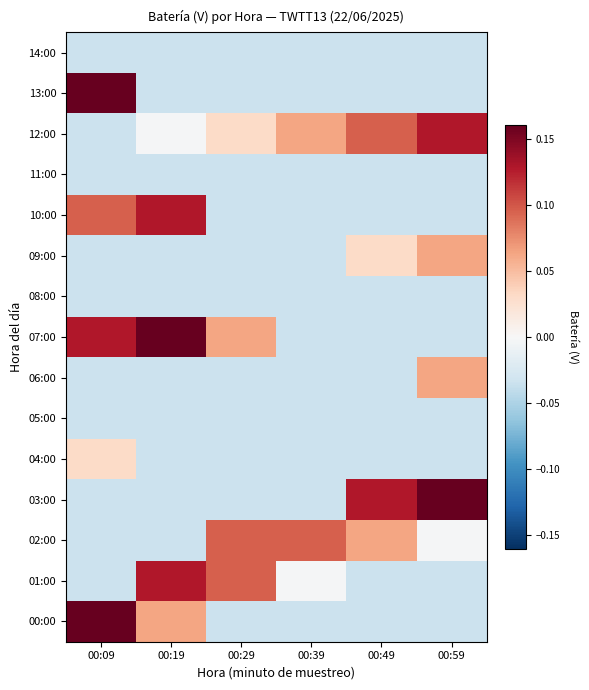

Reading left to right, list all the values displayed in this chart.

00:00: 00:09=0.2	00:19=0.1	00:29=-0.0	00:39=-0.0	00:49=-0.0	00:59=-0.0
01:00: 00:09=-0.0	00:19=0.1	00:29=0.1	00:39=-0.0	00:49=-0.0	00:59=-0.0
02:00: 00:09=-0.0	00:19=-0.0	00:29=0.1	00:39=0.1	00:49=0.1	00:59=-0.0
03:00: 00:09=-0.0	00:19=-0.0	00:29=-0.0	00:39=-0.0	00:49=0.1	00:59=0.2
04:00: 00:09=0.0	00:19=-0.0	00:29=-0.0	00:39=-0.0	00:49=-0.0	00:59=-0.0
05:00: 00:09=-0.0	00:19=-0.0	00:29=-0.0	00:39=-0.0	00:49=-0.0	00:59=-0.0
06:00: 00:09=-0.0	00:19=-0.0	00:29=-0.0	00:39=-0.0	00:49=-0.0	00:59=0.1
07:00: 00:09=0.1	00:19=0.2	00:29=0.1	00:39=-0.0	00:49=-0.0	00:59=-0.0
08:00: 00:09=-0.0	00:19=-0.0	00:29=-0.0	00:39=-0.0	00:49=-0.0	00:59=-0.0
09:00: 00:09=-0.0	00:19=-0.0	00:29=-0.0	00:39=-0.0	00:49=0.0	00:59=0.1
10:00: 00:09=0.1	00:19=0.1	00:29=-0.0	00:39=-0.0	00:49=-0.0	00:59=-0.0
11:00: 00:09=-0.0	00:19=-0.0	00:29=-0.0	00:39=-0.0	00:49=-0.0	00:59=-0.0
12:00: 00:09=-0.0	00:19=-0.0	00:29=0.0	00:39=0.1	00:49=0.1	00:59=0.1
13:00: 00:09=0.2	00:19=-0.0	00:29=-0.0	00:39=-0.0	00:49=-0.0	00:59=-0.0
14:00: 00:09=-0.0	00:19=-0.0	00:29=-0.0	00:39=-0.0	00:49=-0.0	00:59=-0.0